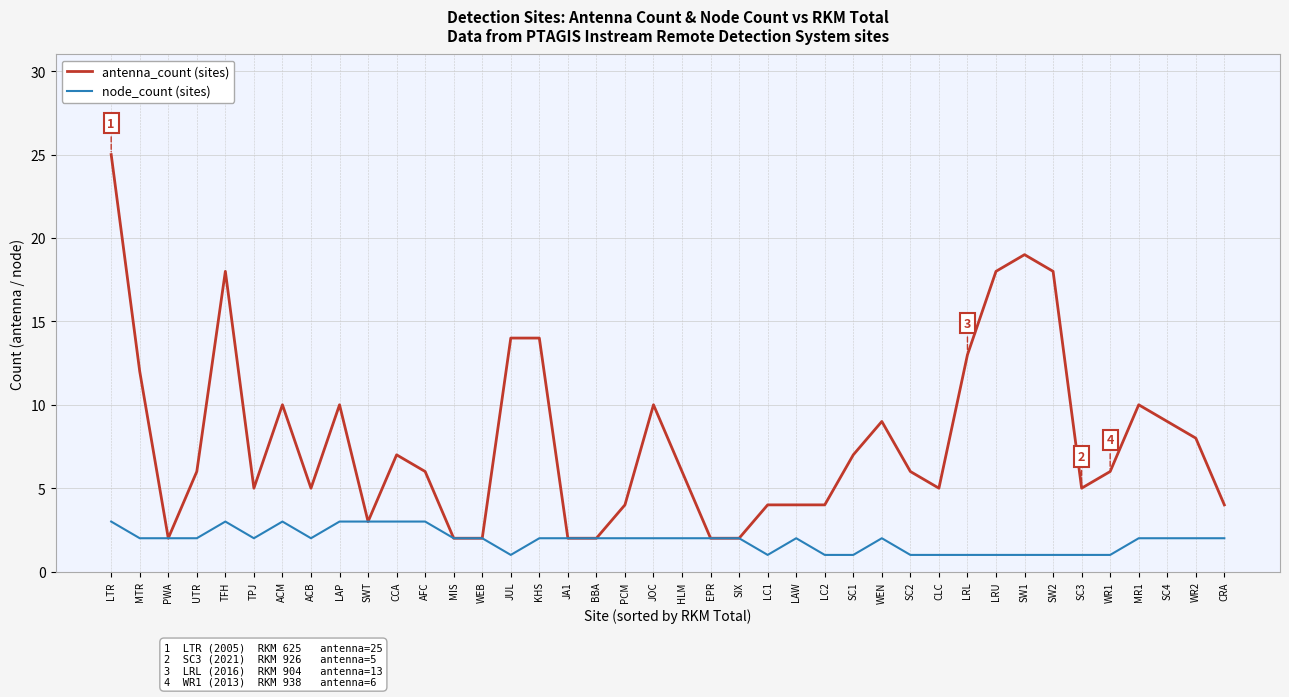

Which category has the highest value across all series?

LTR